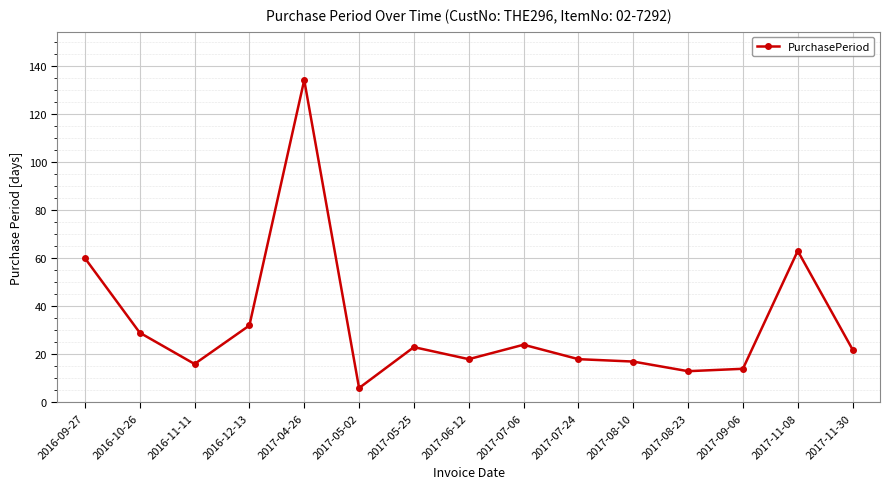

What is the ratio of the value at 2017-07-06 to the value at 2017-11-08?

0.4